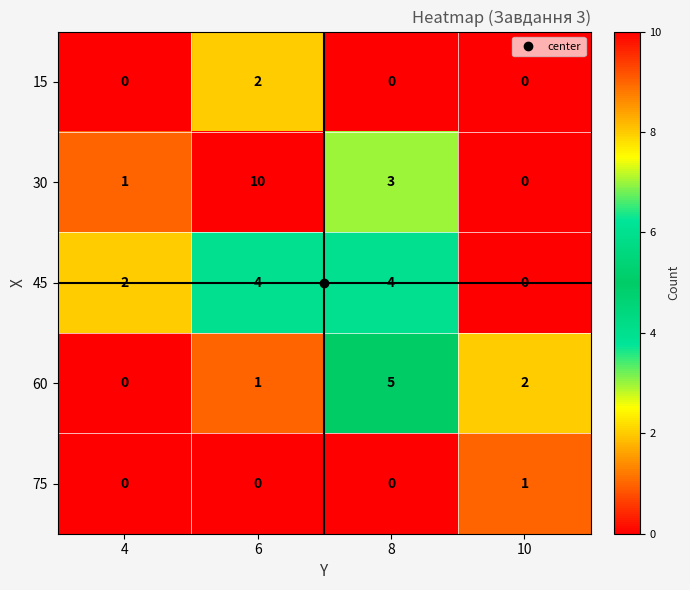

What is the sum of all 60 values?

8